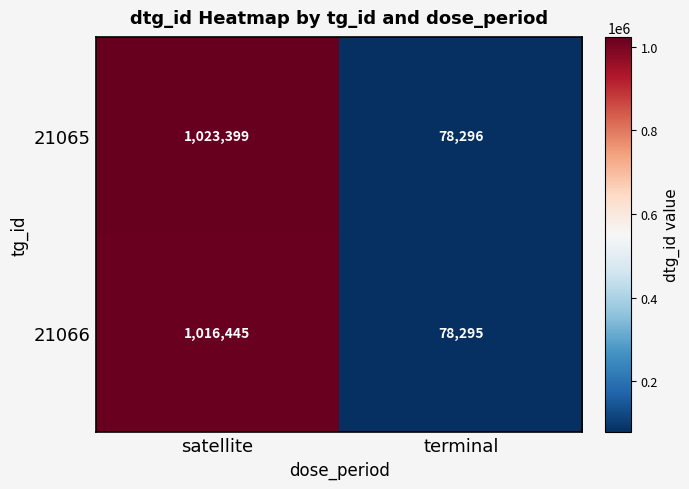

The 21065 series shows 481800 at satellite. True or false?

False